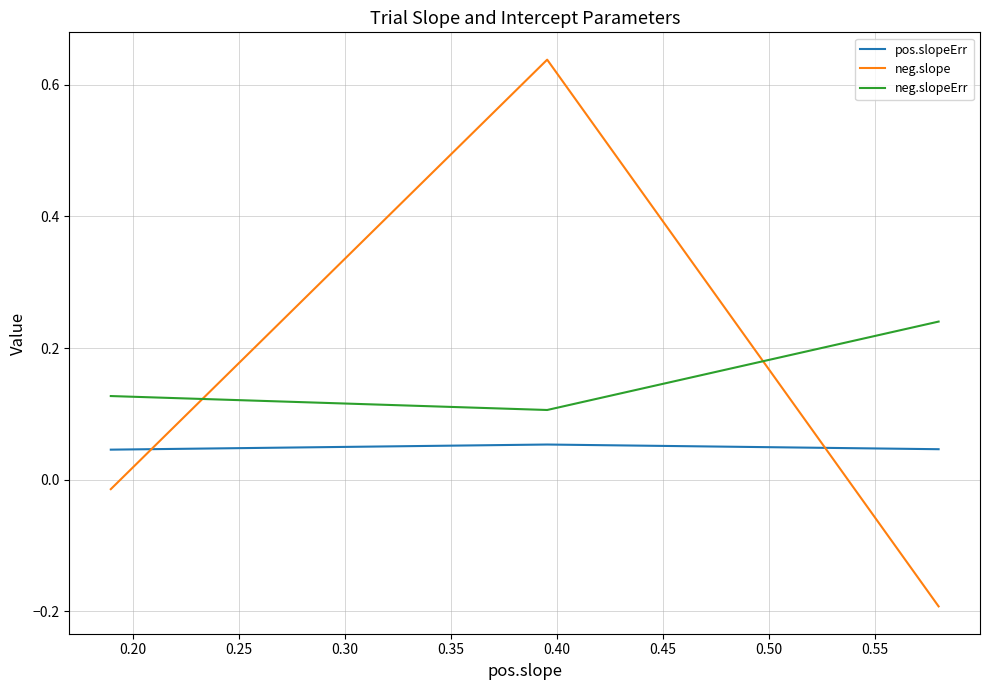

Does the chart have visible grid lines?

Yes